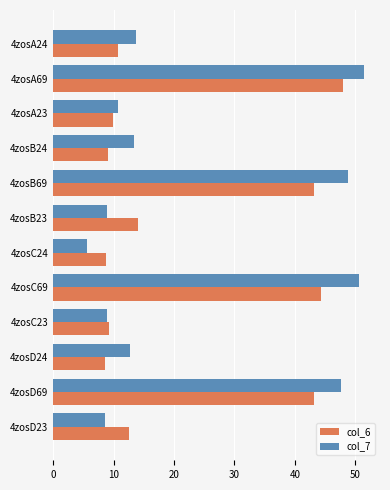

How many data points does each series have?

12